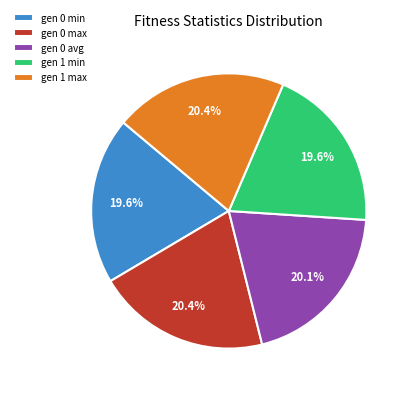

What is the ratio of the value at gen 1 min to the value at gen 0 max?

1.0